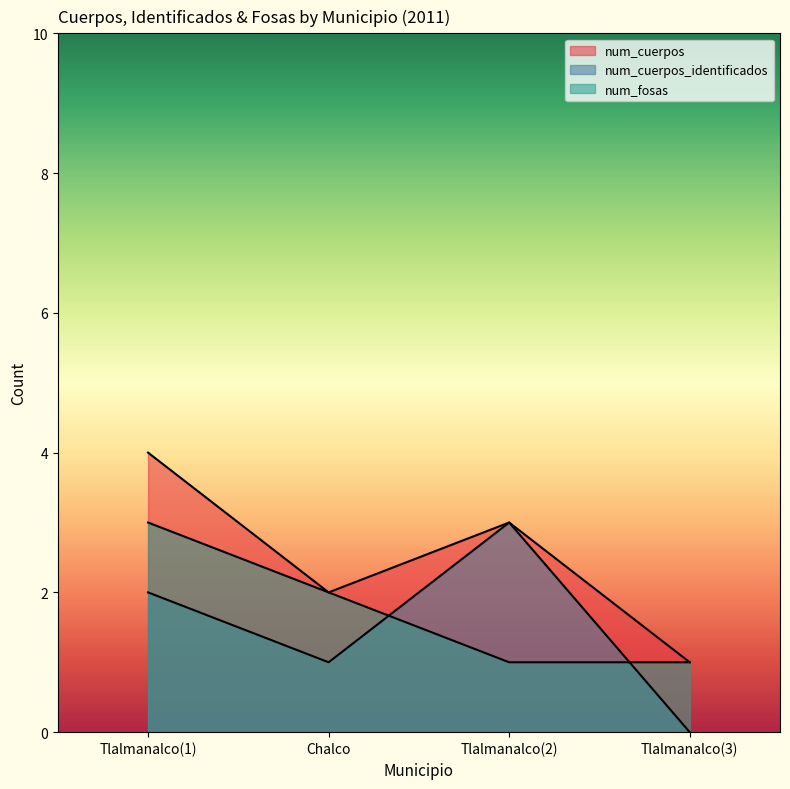

Between Tlalmanalco(2) and Tlalmanalco(3), which is larger?

Tlalmanalco(2)